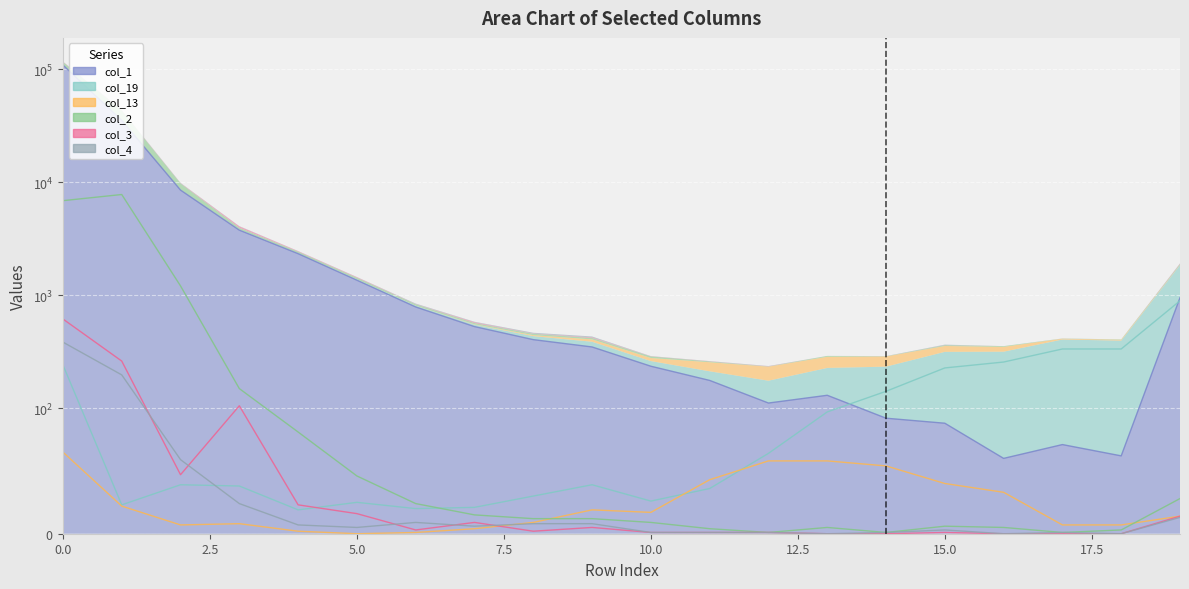

True or false: col_4 has a value of 0 at 18.

True